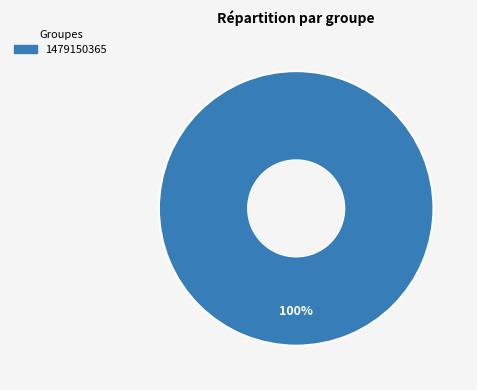

Is there any slice that represents more than half of the pie?

Yes